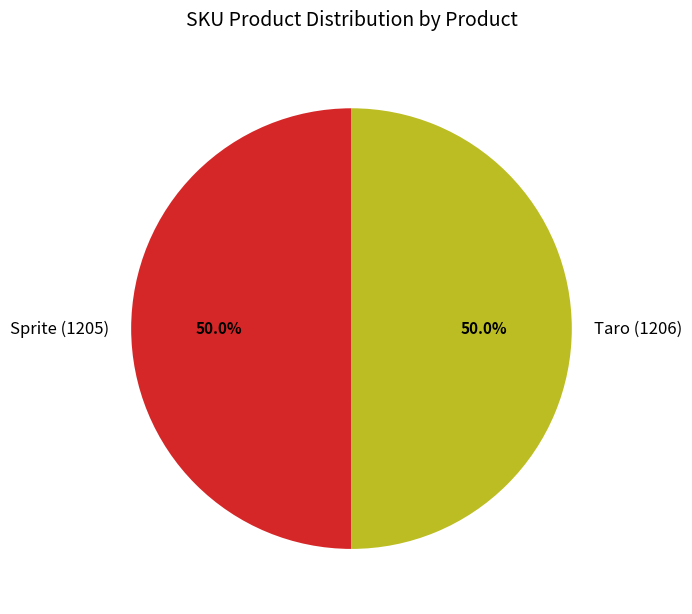

Count the number of slices in the pie.

2